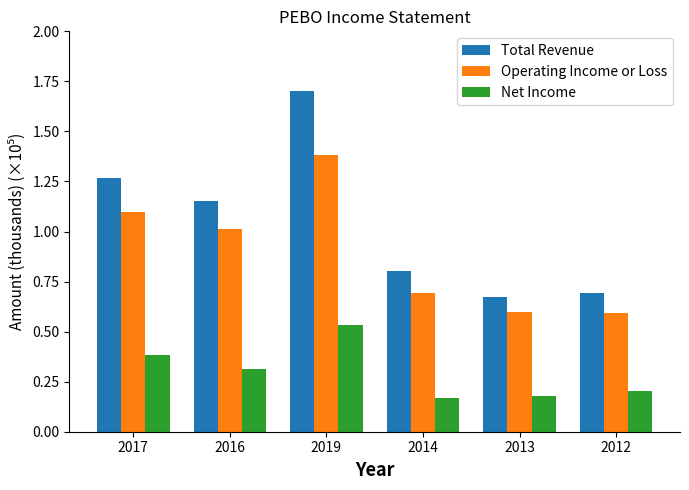

What is the sum of all Operating Income or Loss values?

5.4